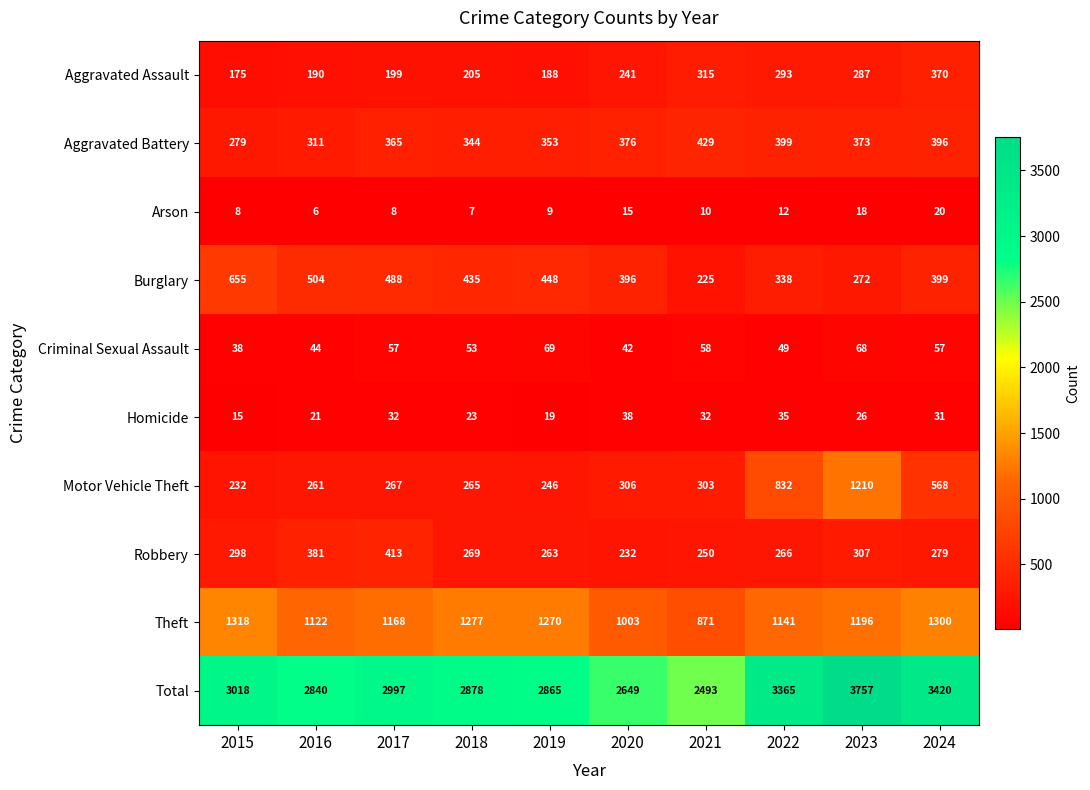

Read the Homicide value at 2022, to the nearest 5.

35